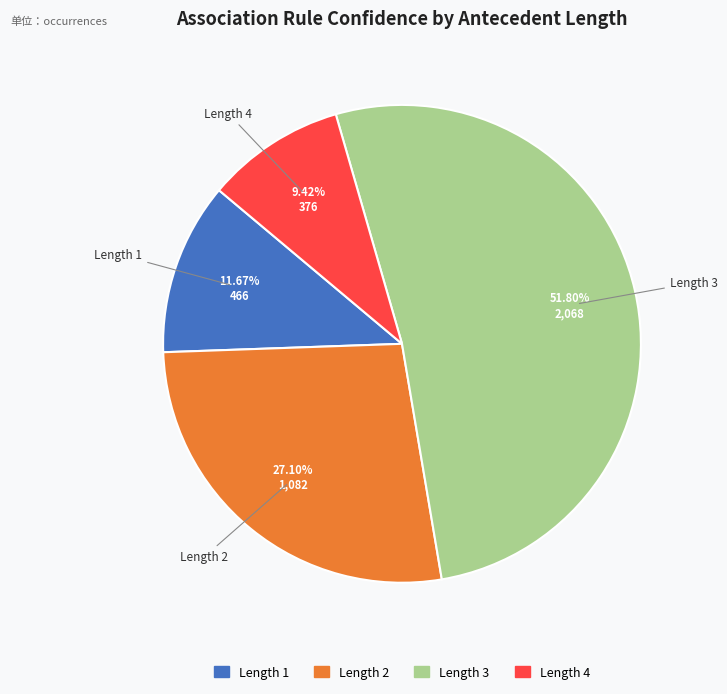

Combined, do Length 3 and Length 4 account for over 50%?

Yes